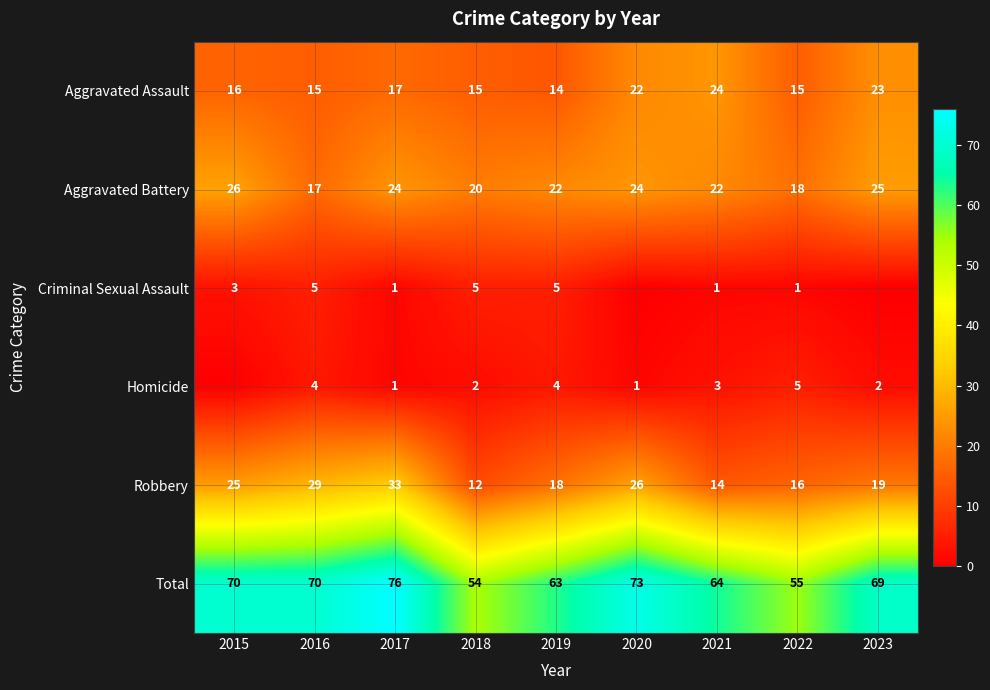

Is it true that Total equals 83 at 2022?

False